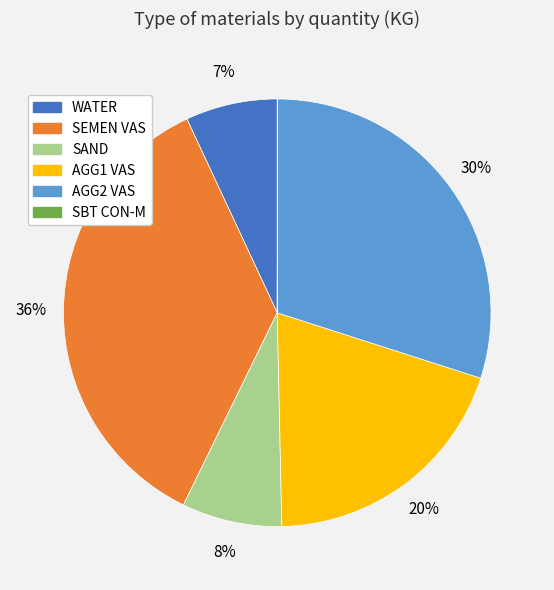

What percentage is the AGG1 VAS slice, to the nearest percent?

20%